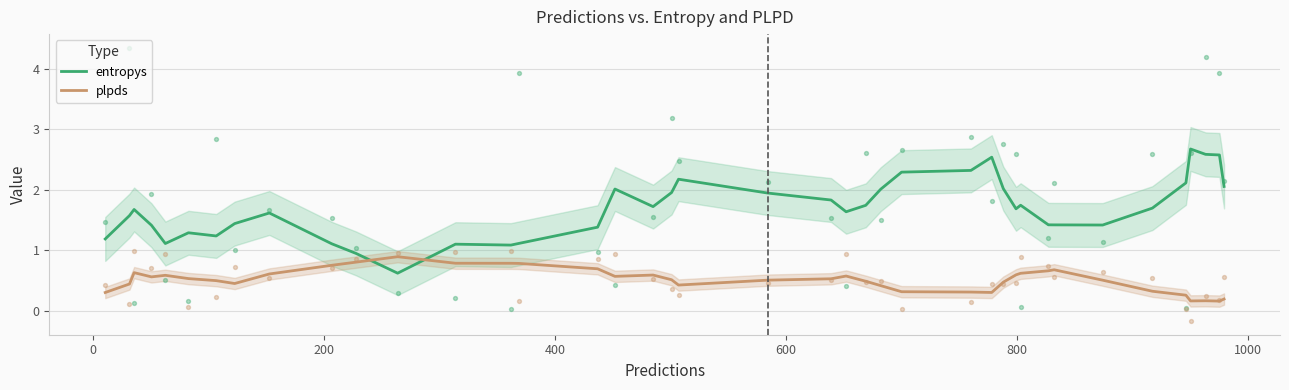

Which series has the largest Y range (max minus min)?

entropys